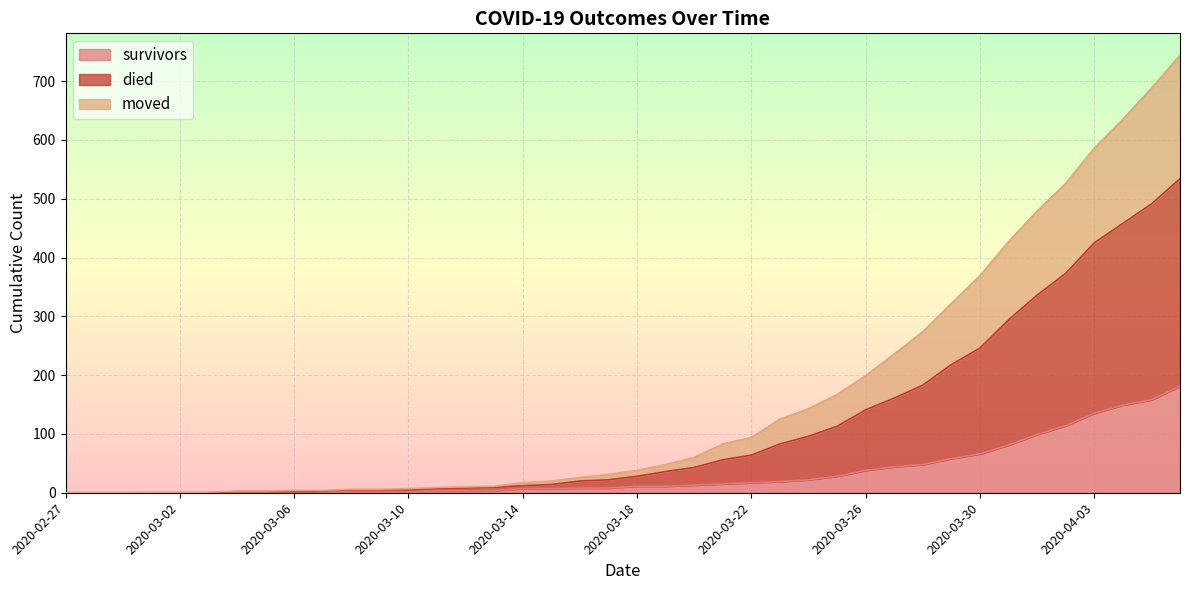

Rank the series by their maximum value, from lowest to highest.

survivors, moved, died